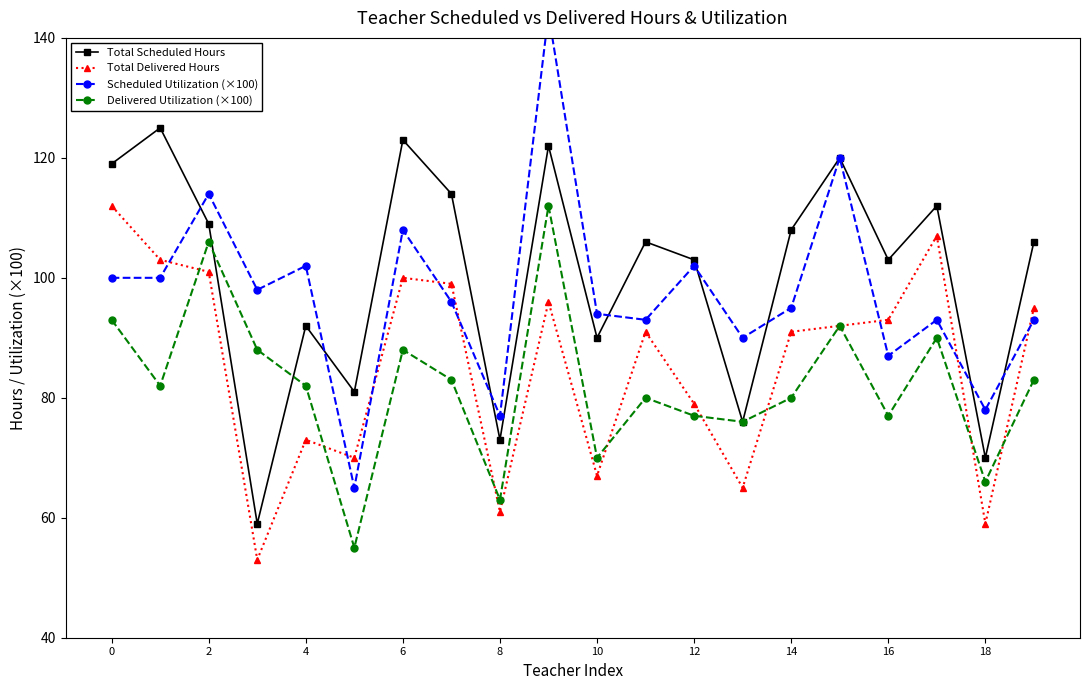

True or false: Total Scheduled Hours has more than 1 points higher than both neighbors.

True